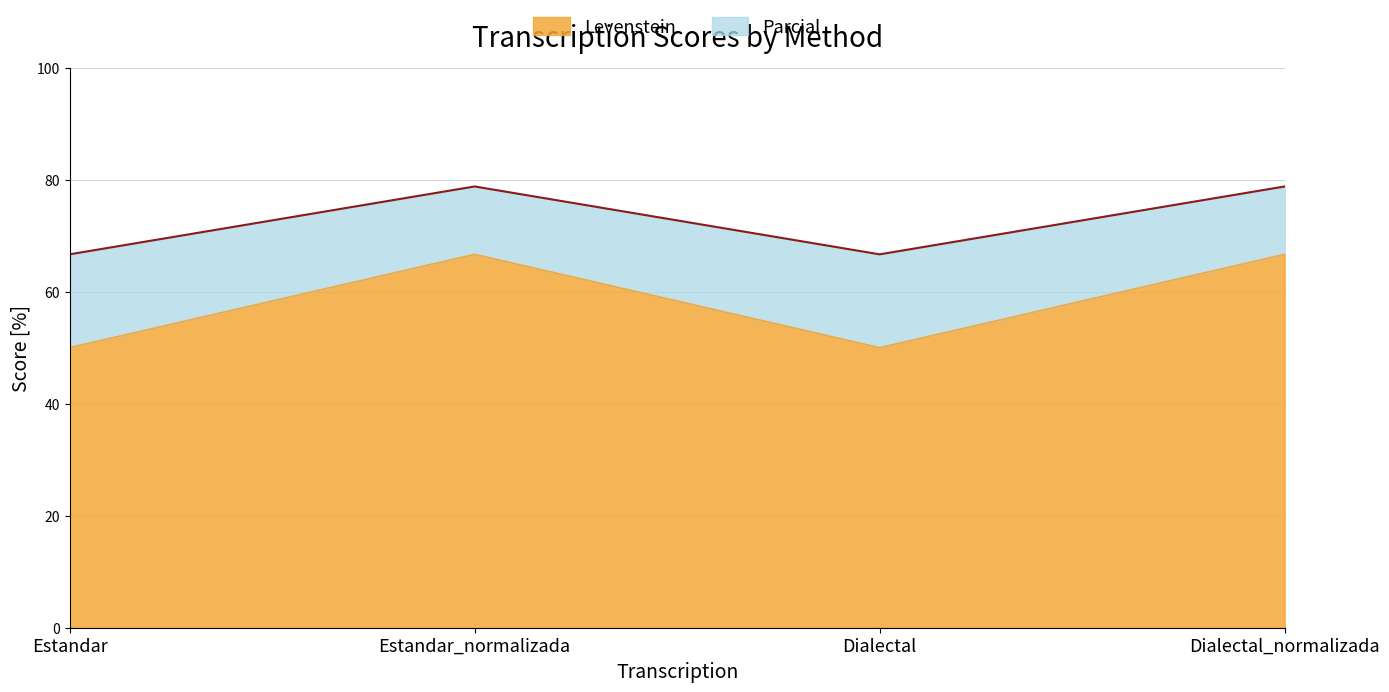

True or false: Parcial and Levenstein cross at least once.

False